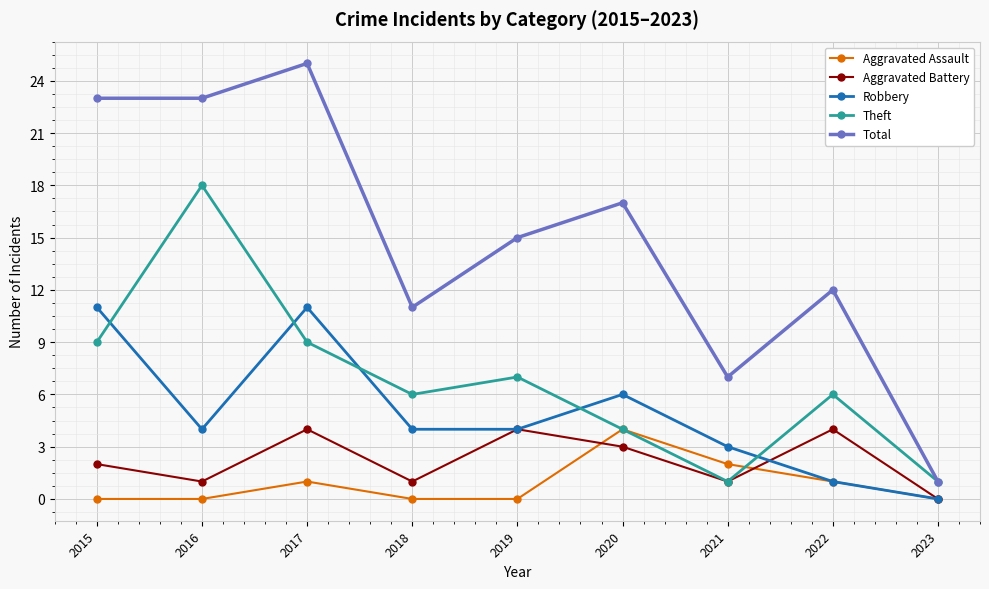

True or false: Robbery has more than 0 interior local peaks.

True